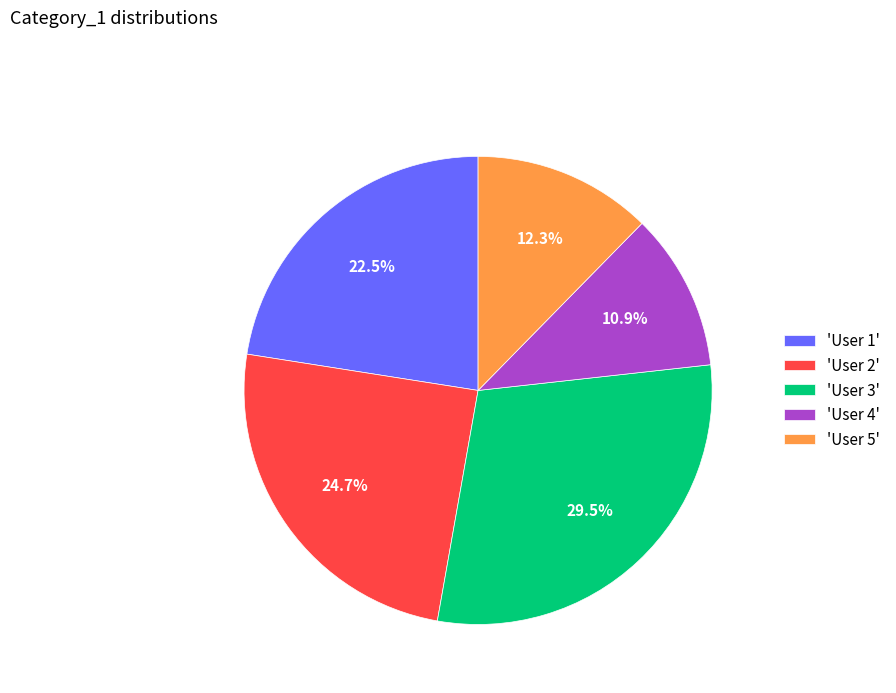

Combined, do 'User 5' and 'User 4' account for over 50%?

No